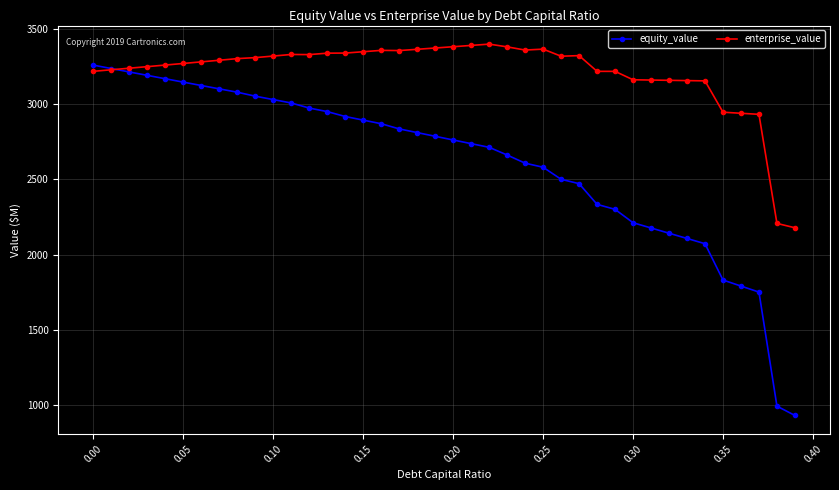

Count the number of data series in this chart.

2